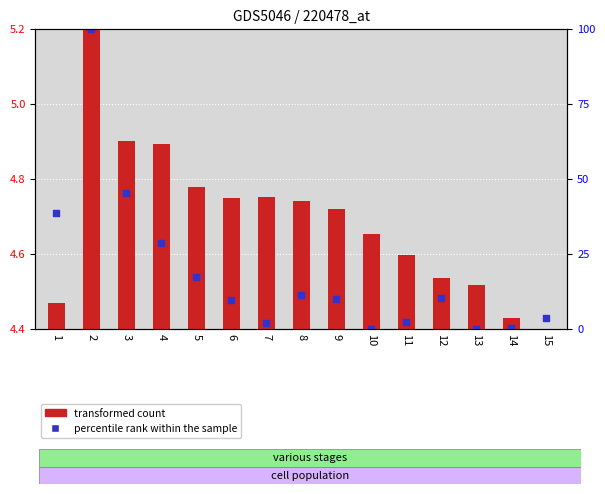

What are all the series names shown in the legend?

transformed count, percentile rank within the sample